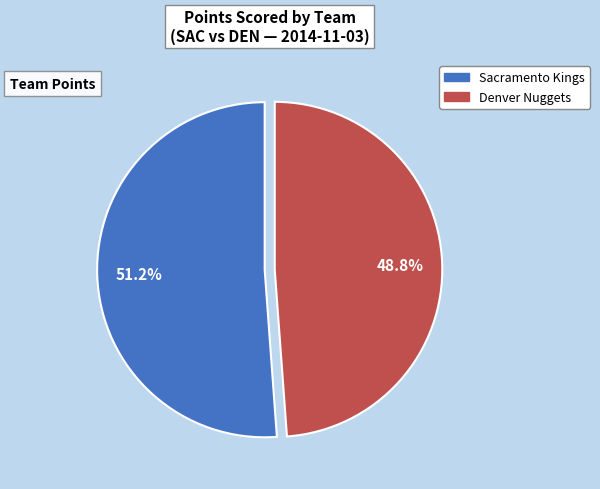

Is there a majority slice in this chart?

Yes